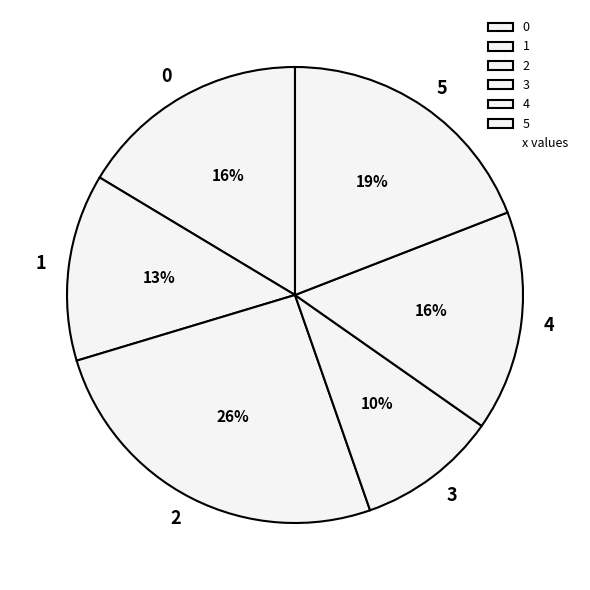

To the nearest percent, what is the average slice percentage?

17%